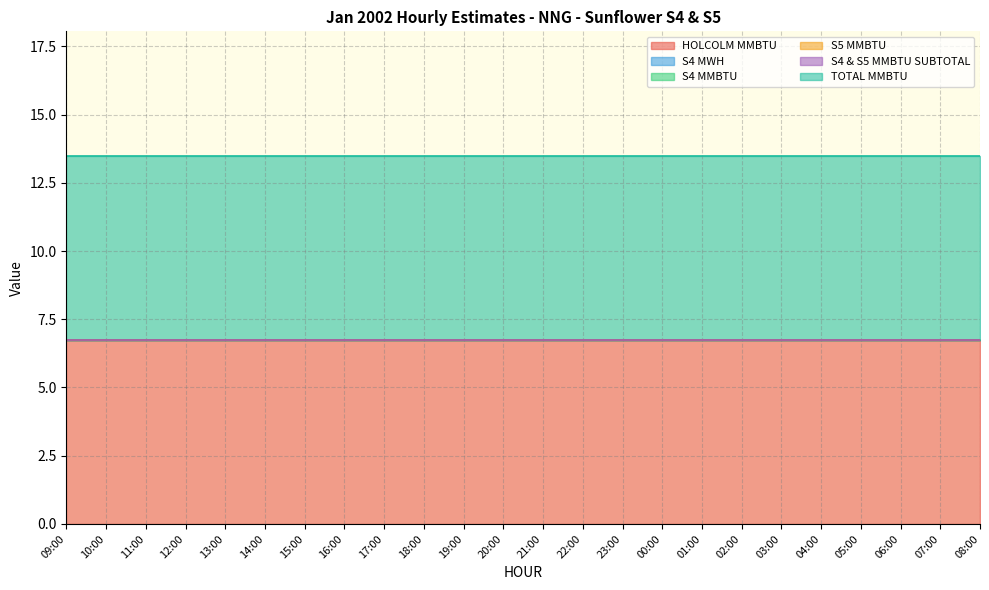

What is the label of the 11th point from the left?

19:00